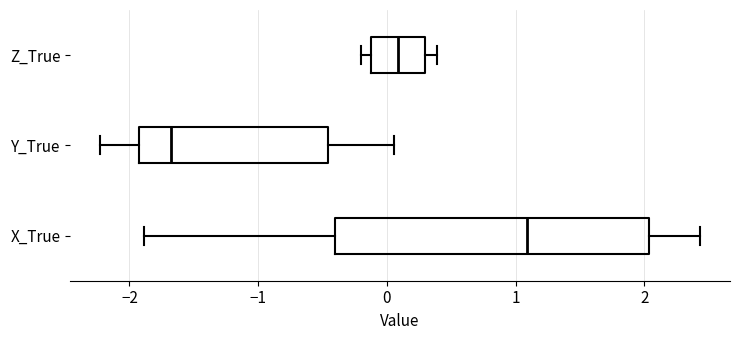

Comparing the boxes themselves (not the whiskers), which one is the widest?

X_True